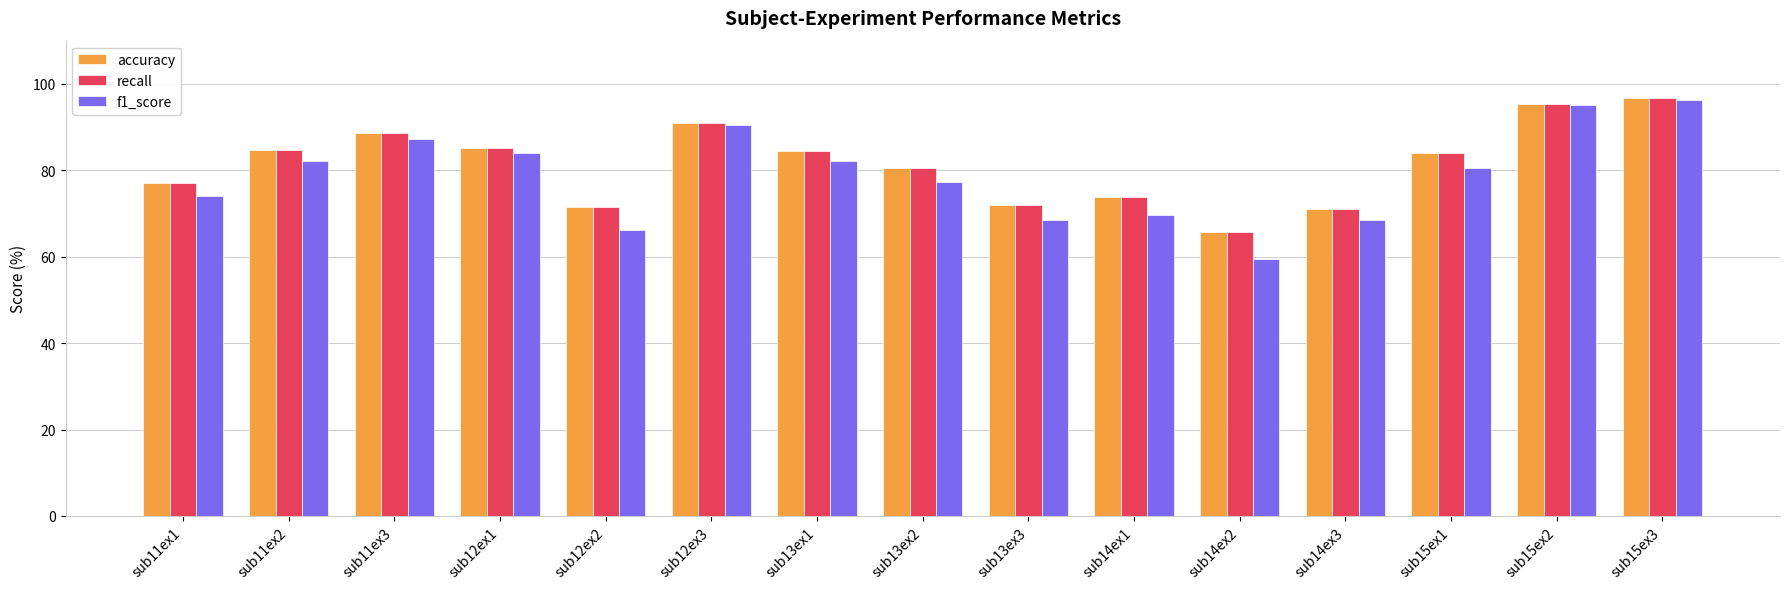

The value of accuracy at sub11ex2 is 143.0. True or false?

False